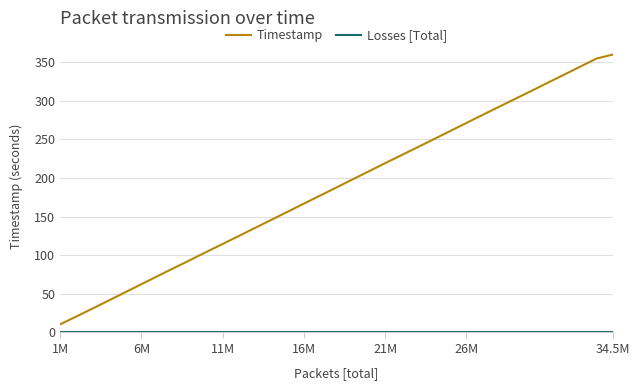

Which series has the largest total across all categories?

Timestamp